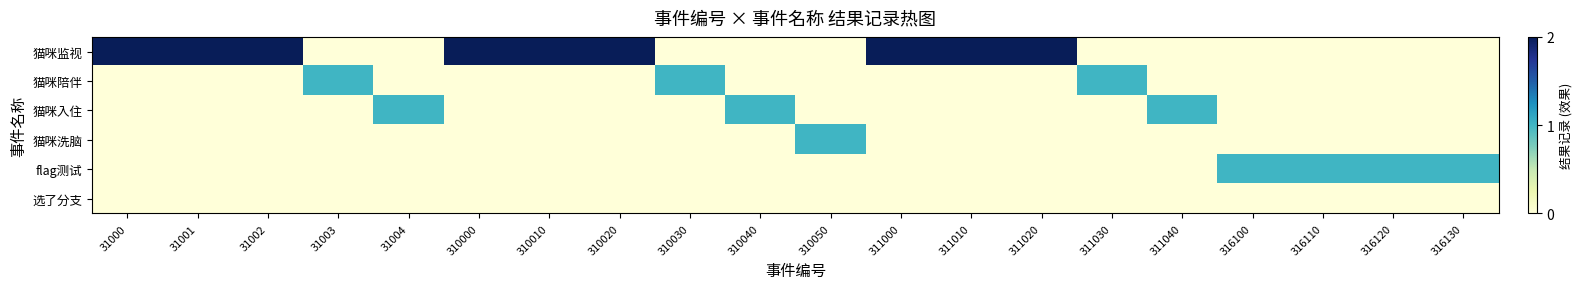

At which category is the sum across all series the highest?

31000